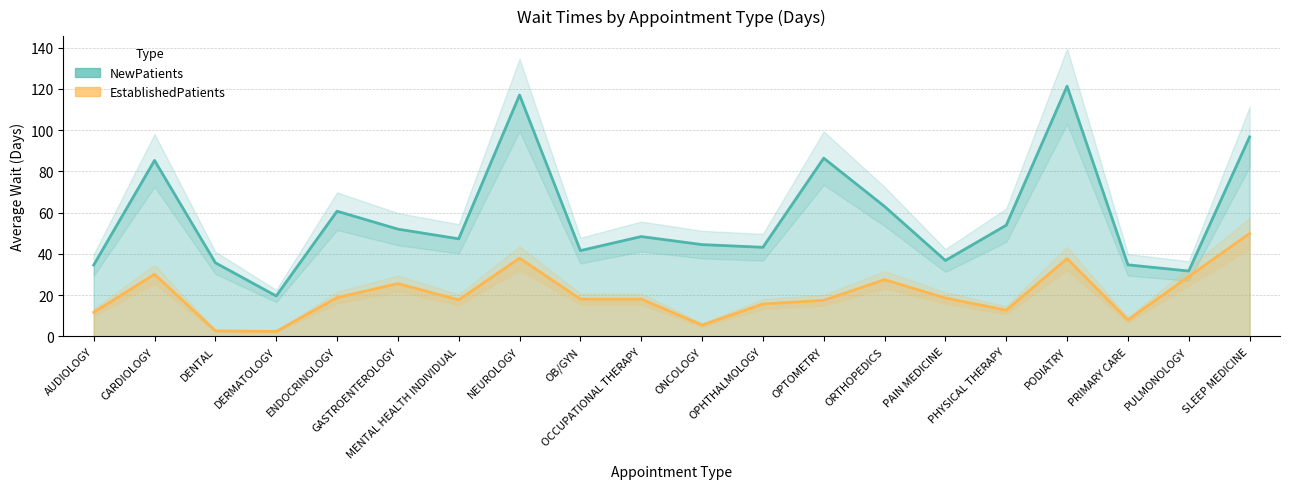

How many lines are shown in the chart?

2